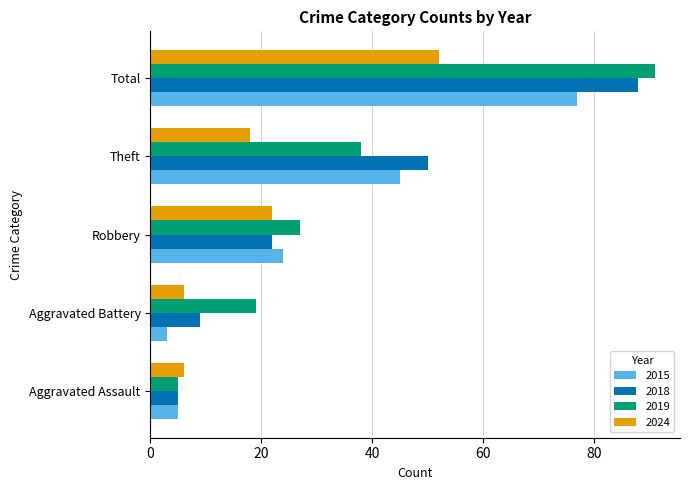

What is the maximum value for 2018?

88